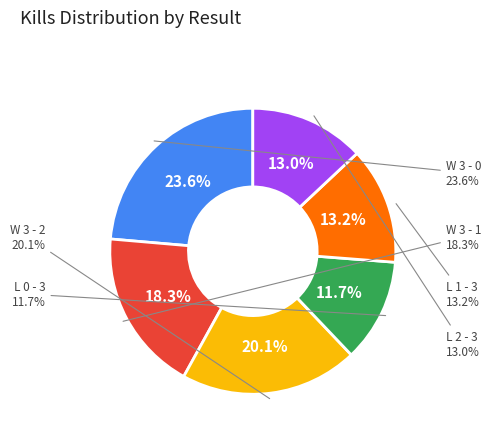

How many segments does this pie chart have?

6